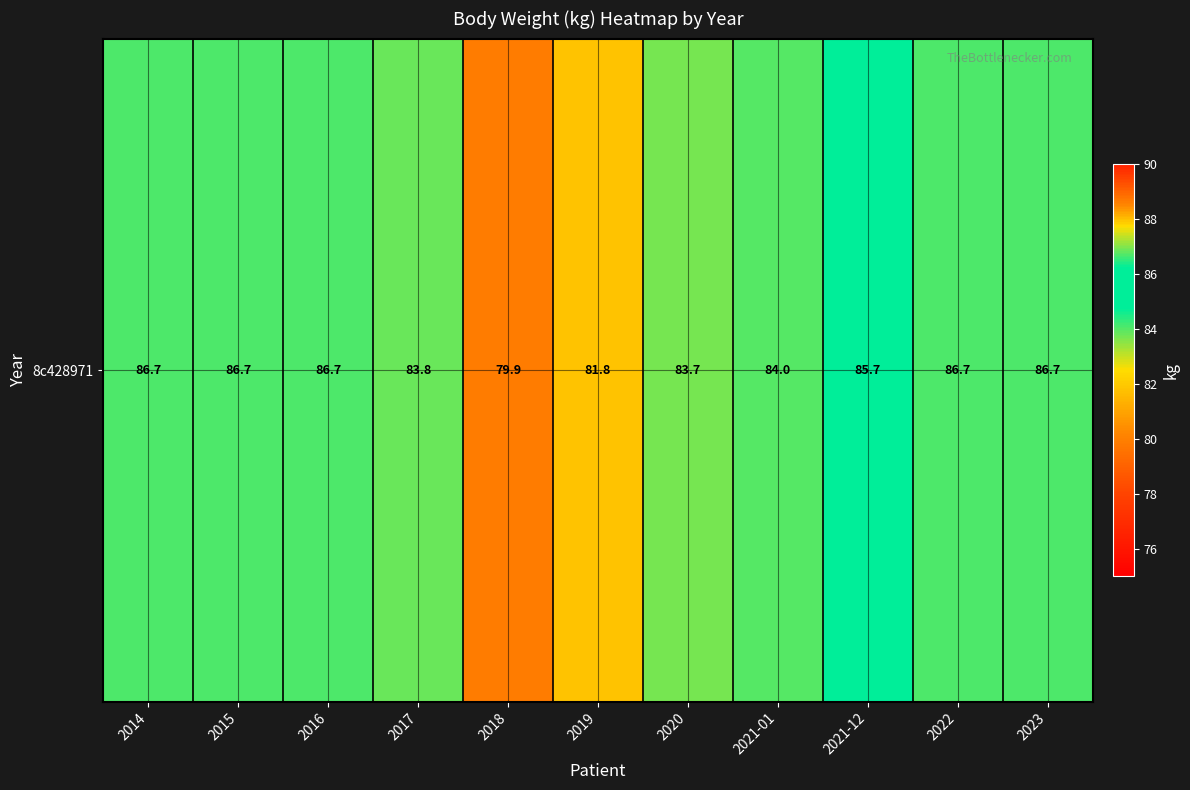

At which category does the chart reach its peak across all series?

2014